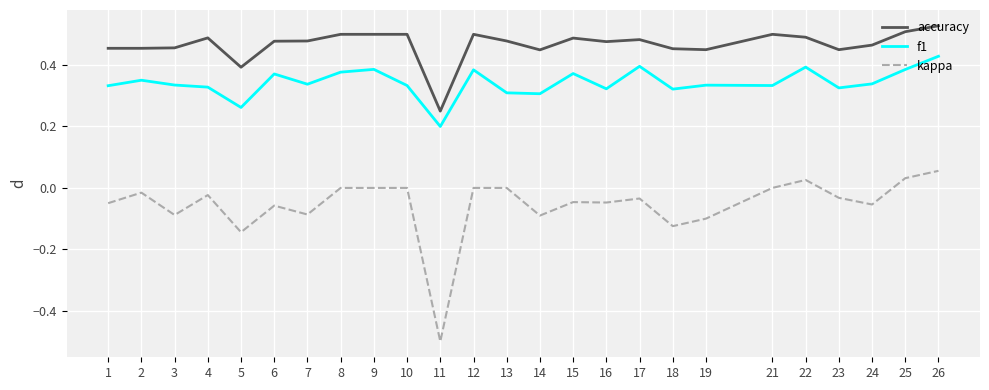

True or false: f1 and kappa cross at least once.

False